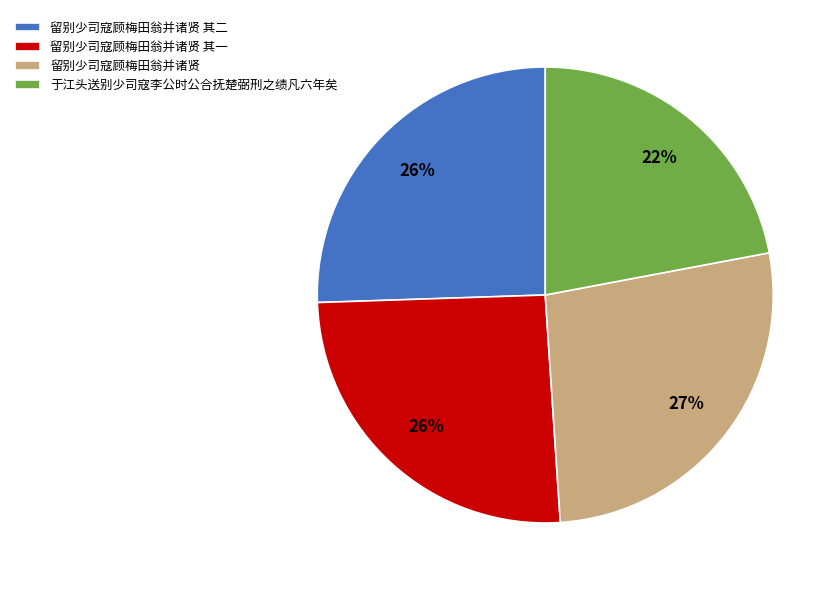

The 留别少司寇顾梅田翁并诸贤 slice represents 27% of the pie. True or false?

True